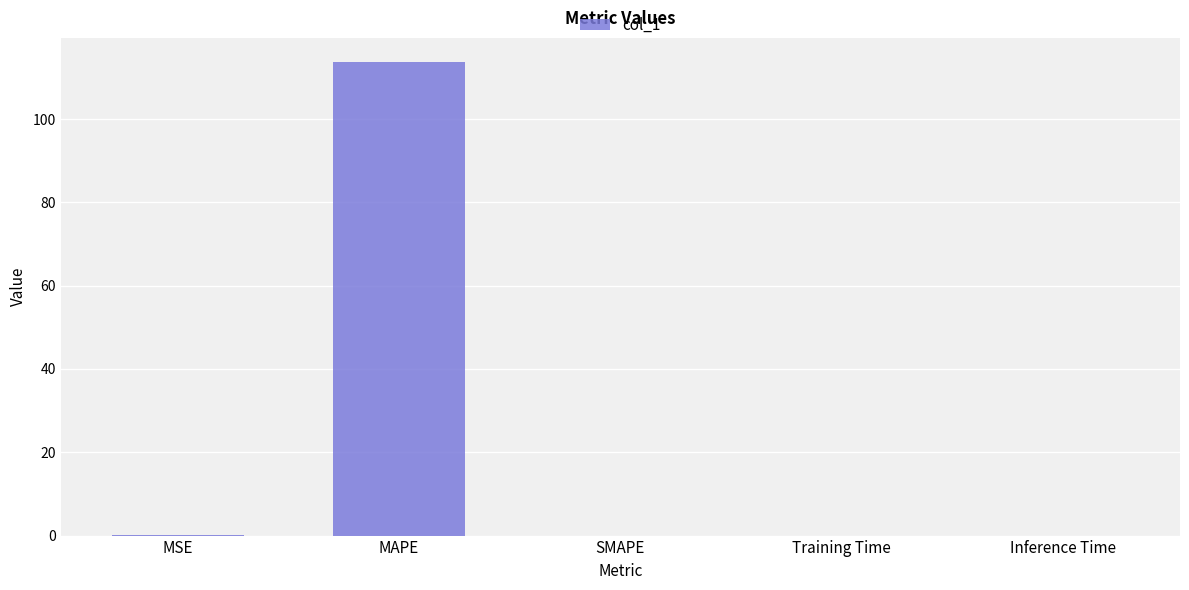

Count the number of categories in the chart.

5